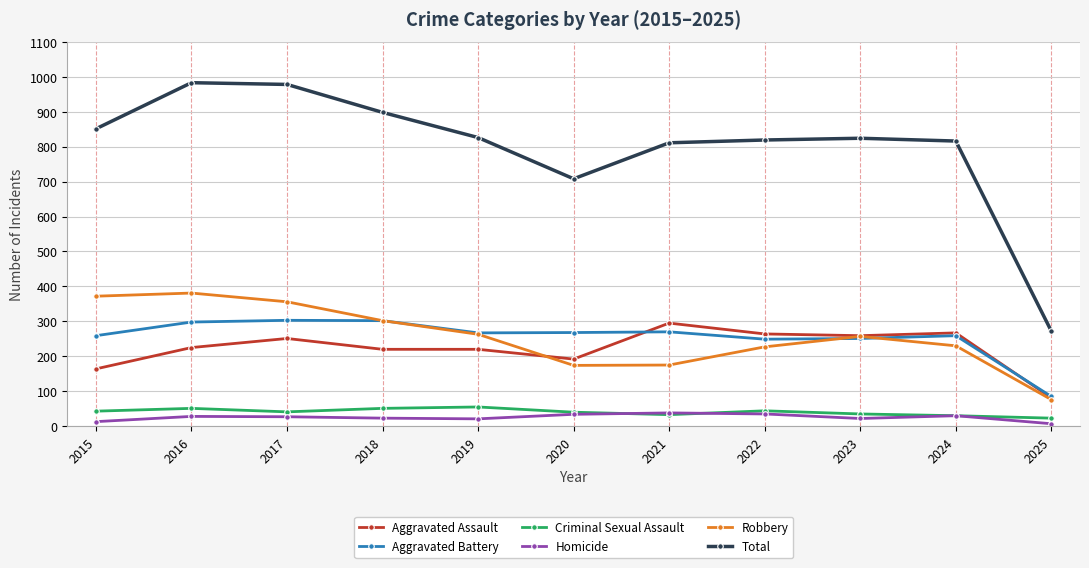

How many distinct data groups are displayed?

6